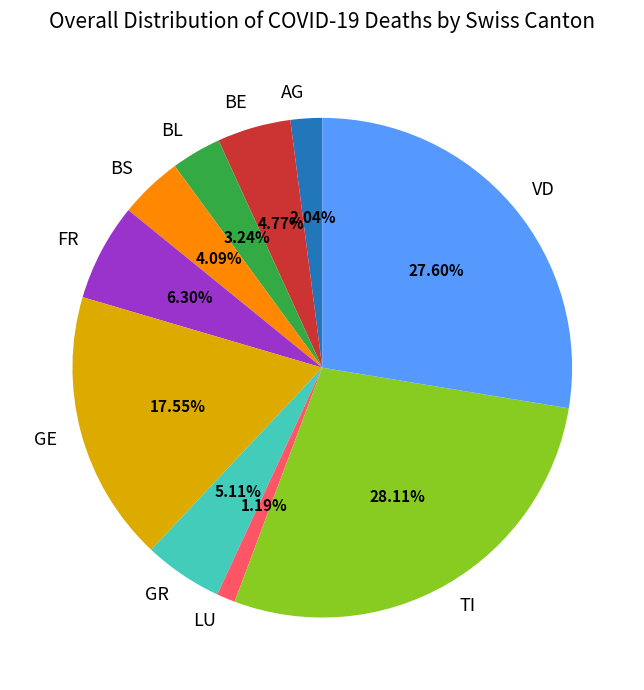

Does AG account for over 50% of the chart?

No